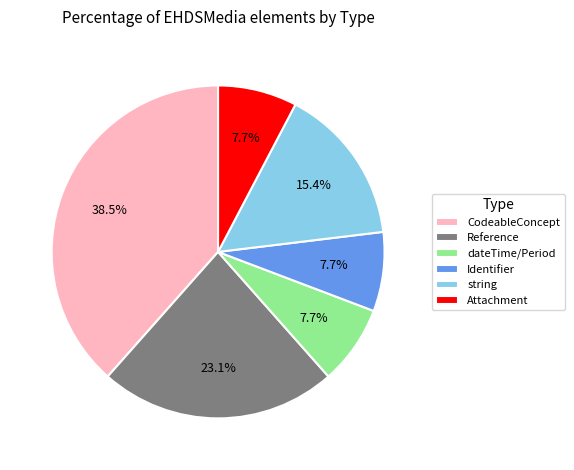

Count the number of slices in the pie.

6